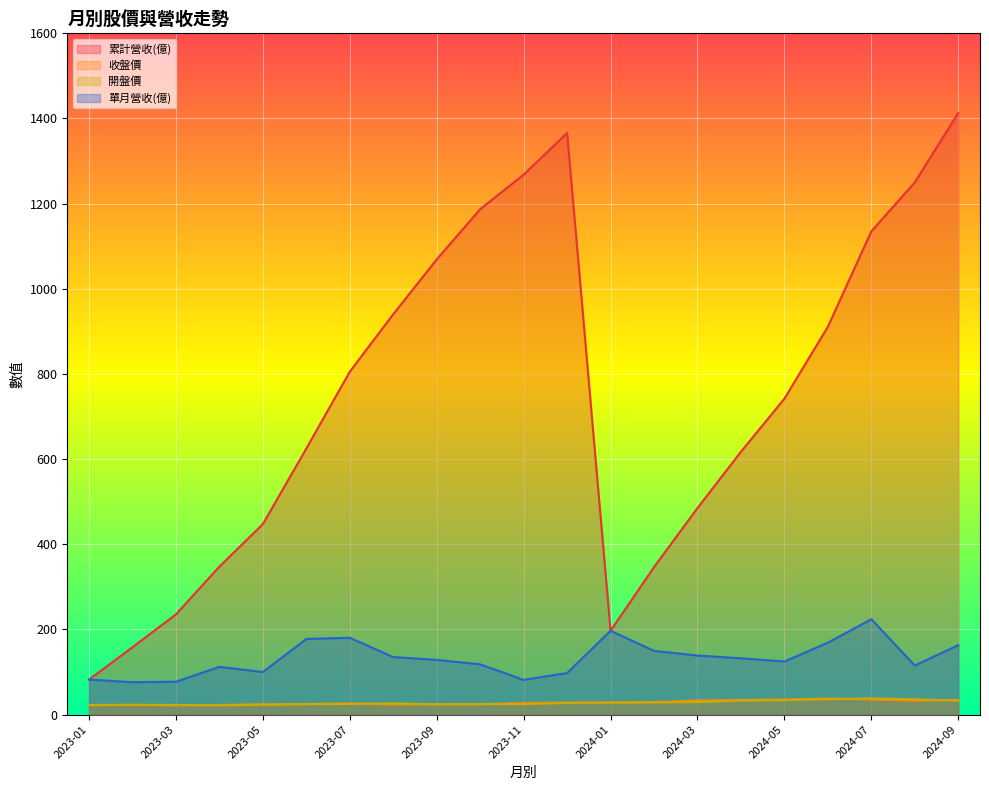

The 收盤價 series shows 18.0 at 2024-02. True or false?

False